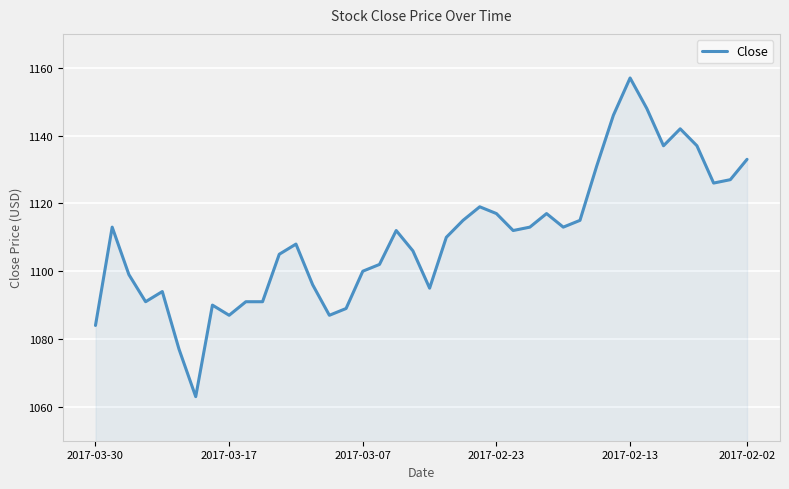

What is the maximum value shown in the chart?

1157